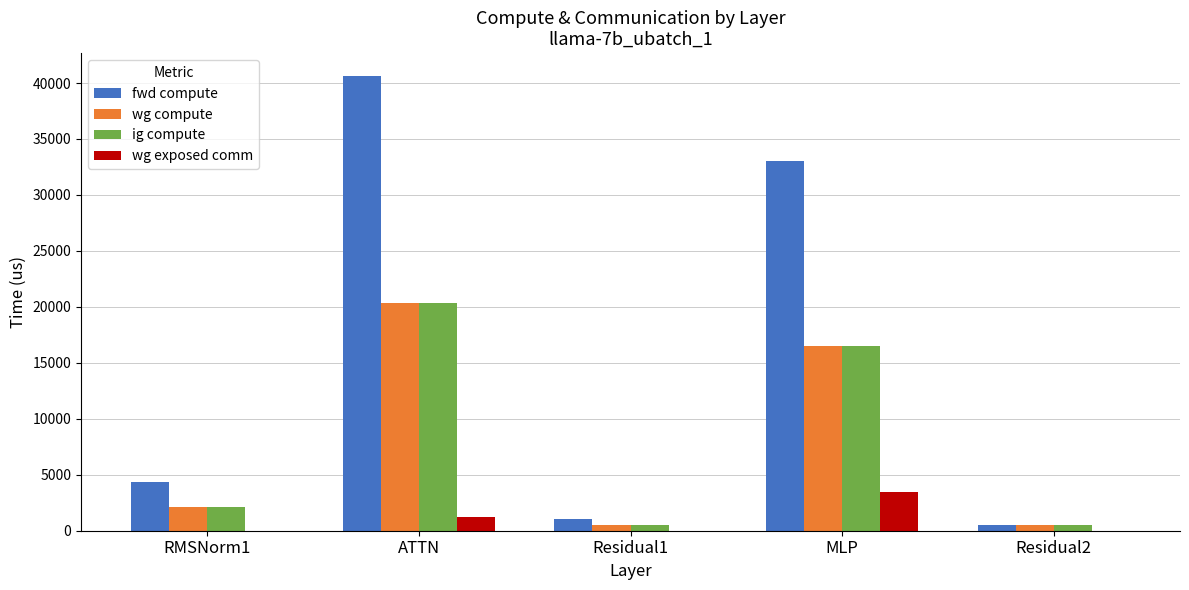

Are the bars horizontal?

No